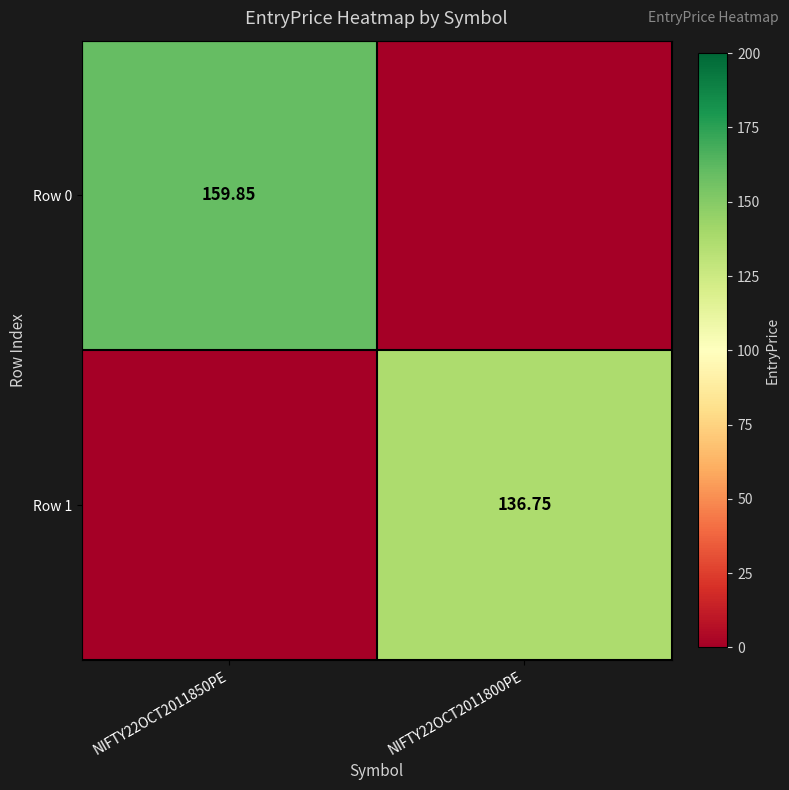

How many values in Row 0 are above zero?

1